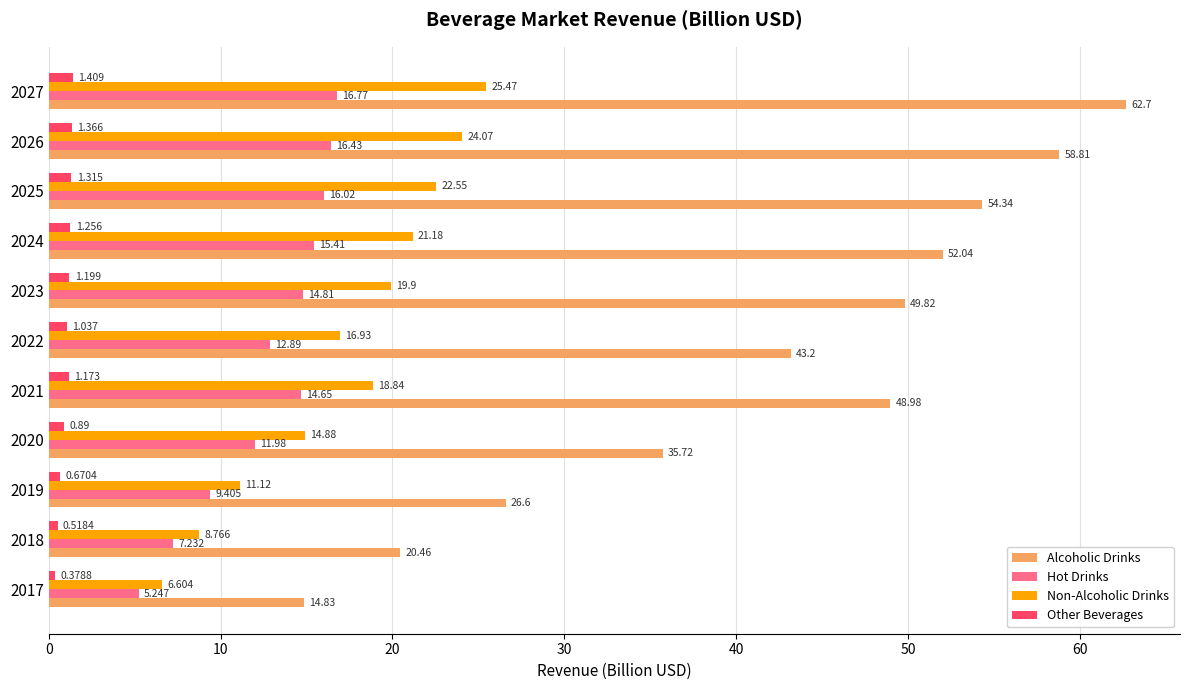

Which series has the largest total across all categories?

Alcoholic Drinks